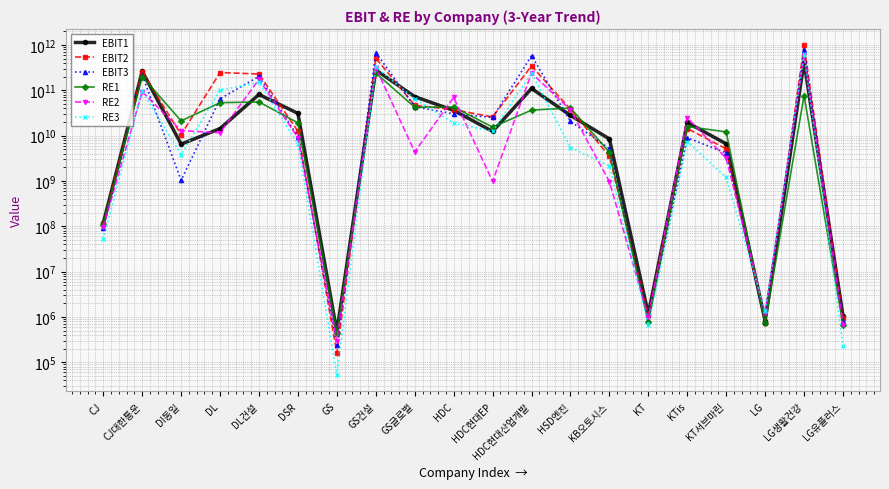

Rank the series by their maximum value, from highest to lowest.

EBIT2, EBIT3, RE3, RE2, EBIT1, RE1